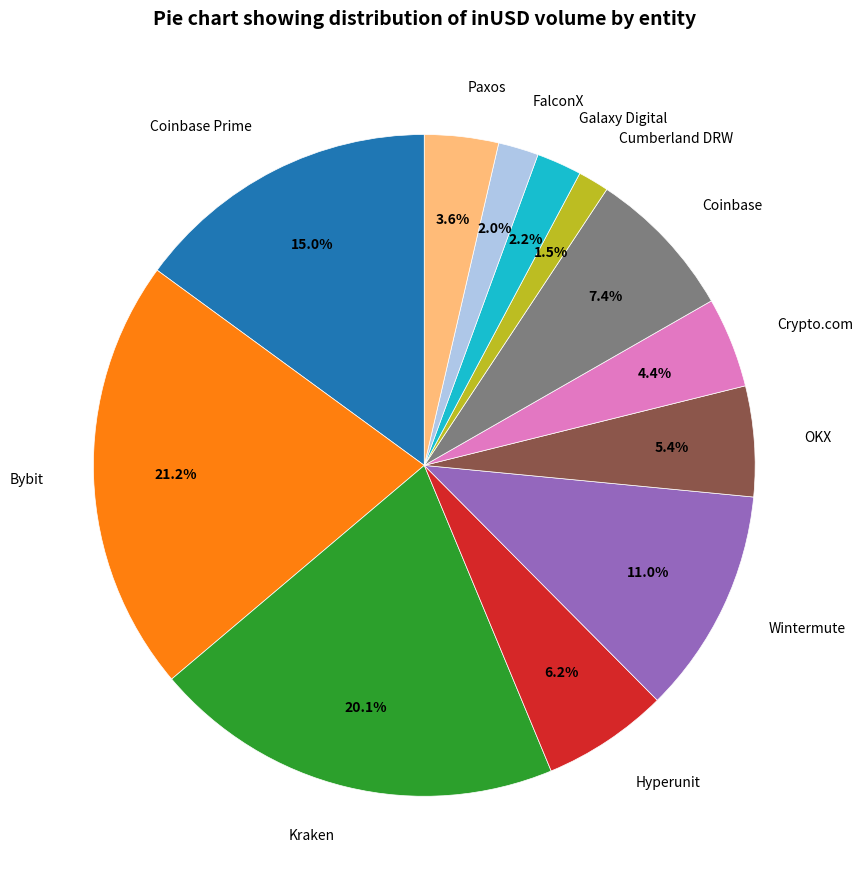

How many segments does this pie chart have?

12